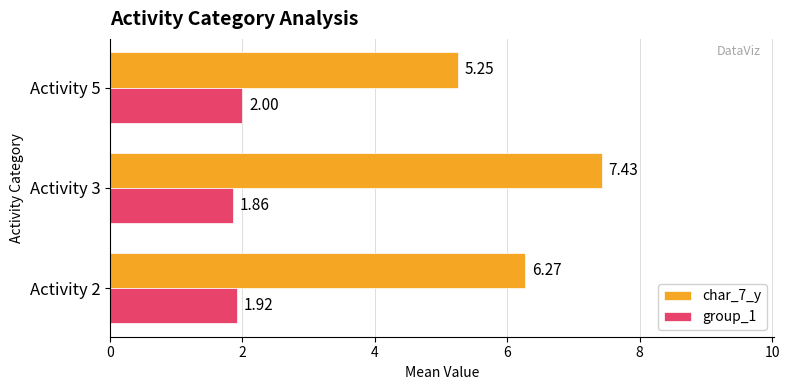

What is the difference between the char_7_y values at Activity 2 and Activity 5?

1.0